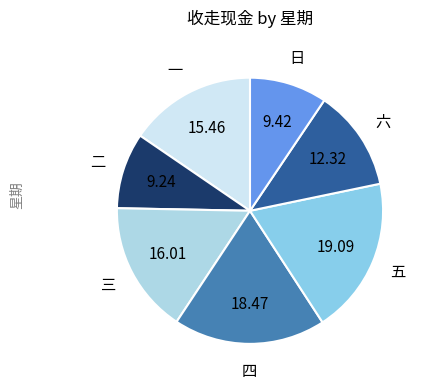

Do 二 and 六 together represent more than half of the pie?

No